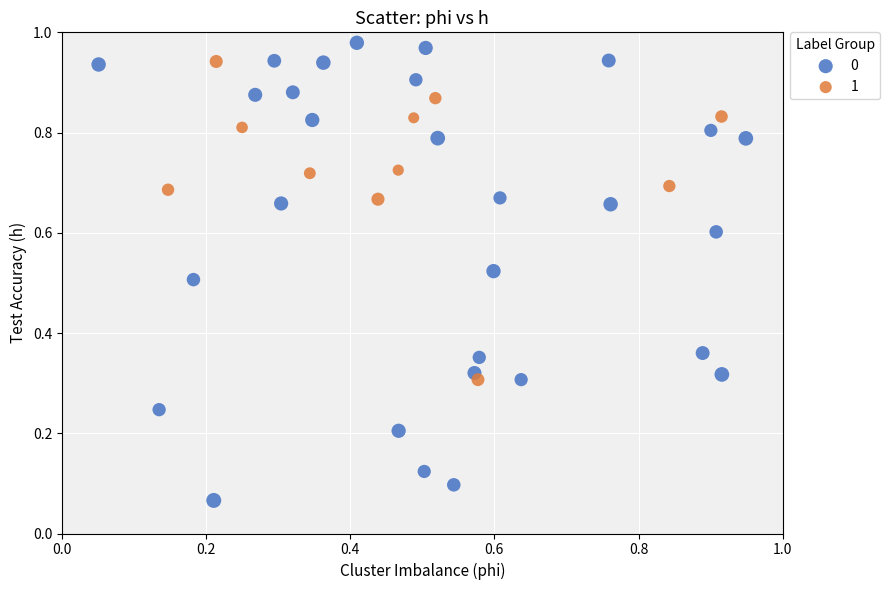

Which series has the largest Y range (max minus min)?

0